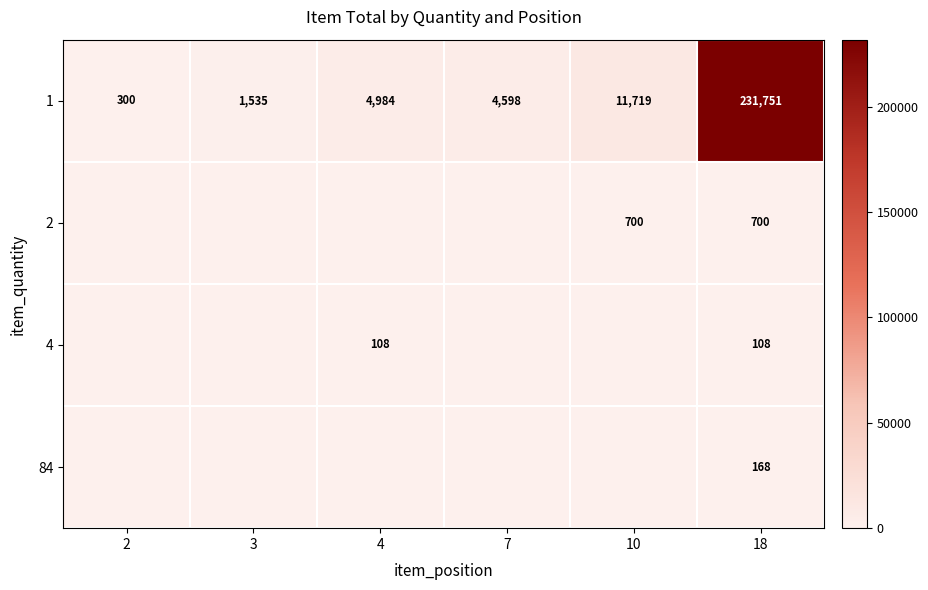

Between 7 and 10, which is larger?

10